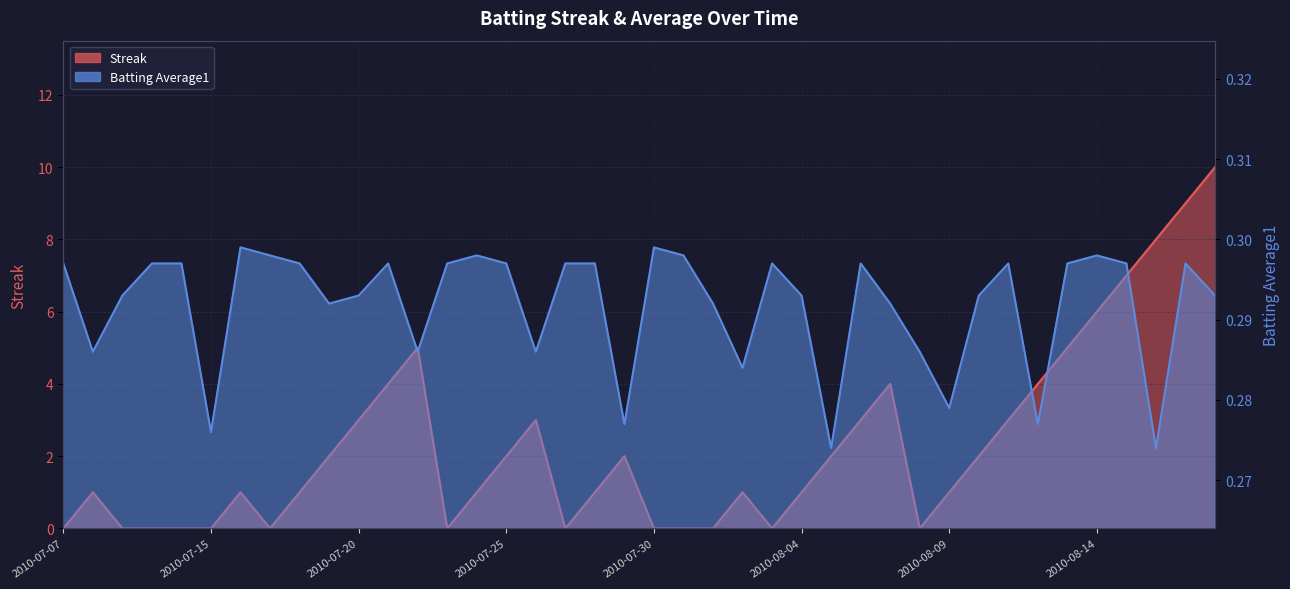

Where do Batting Average1 and Streak first cross each other?

2010-07-07 and 2010-07-08